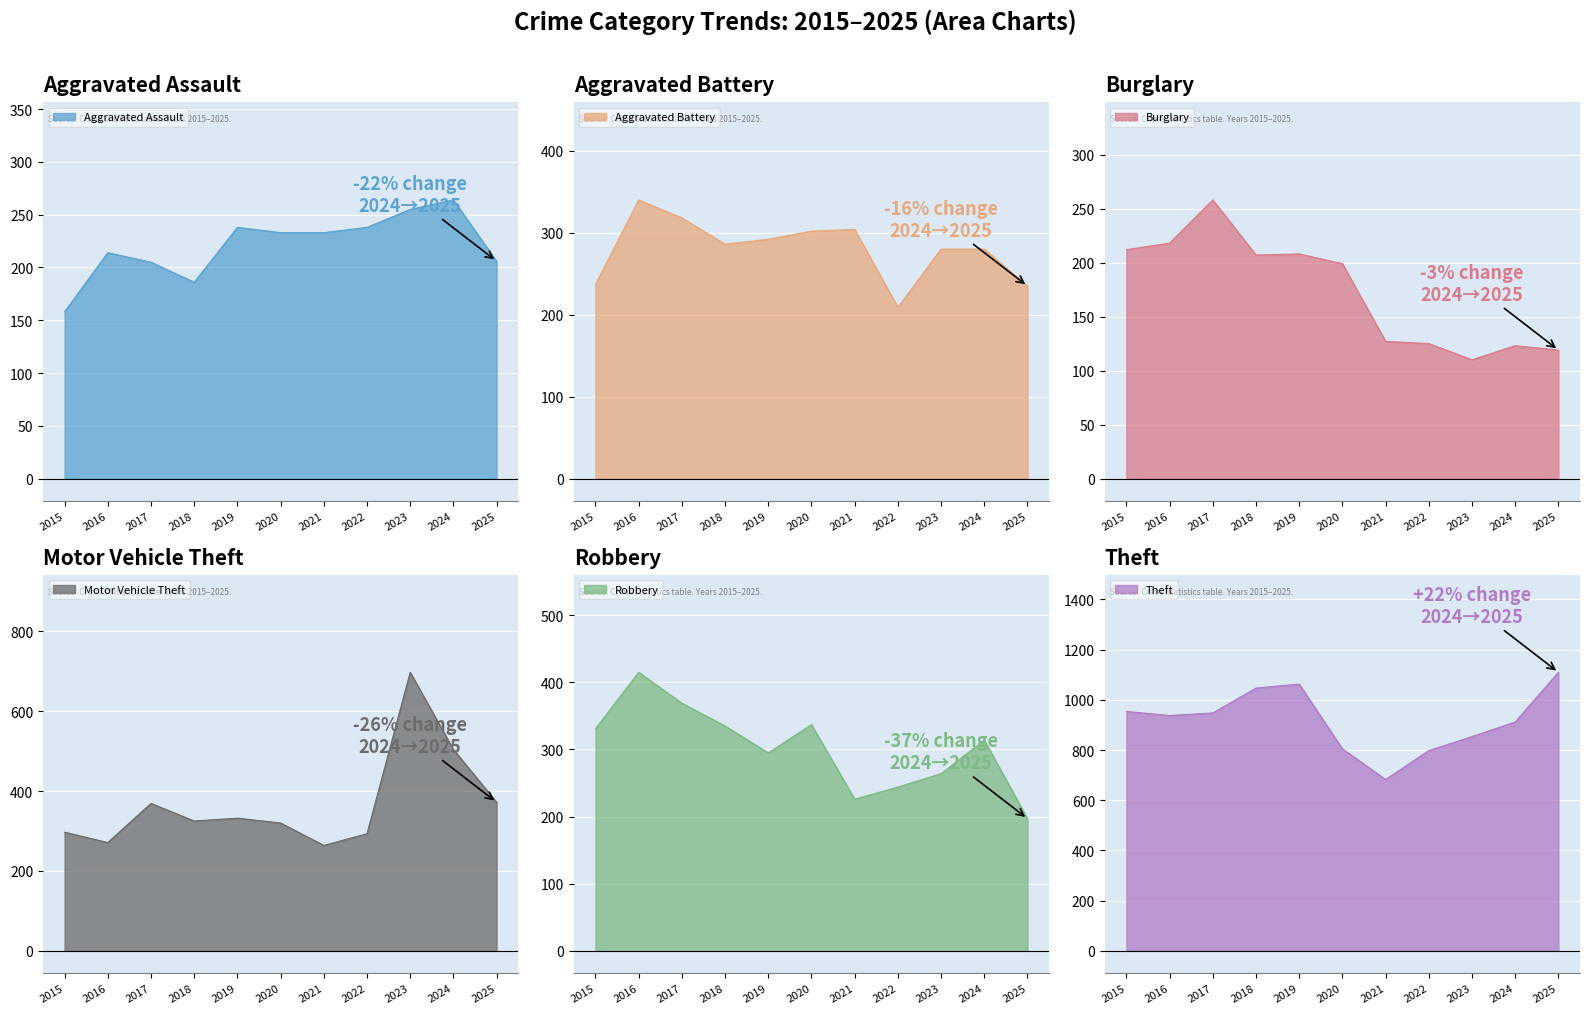

What is the spread (max minus min) of values at 2021?

556